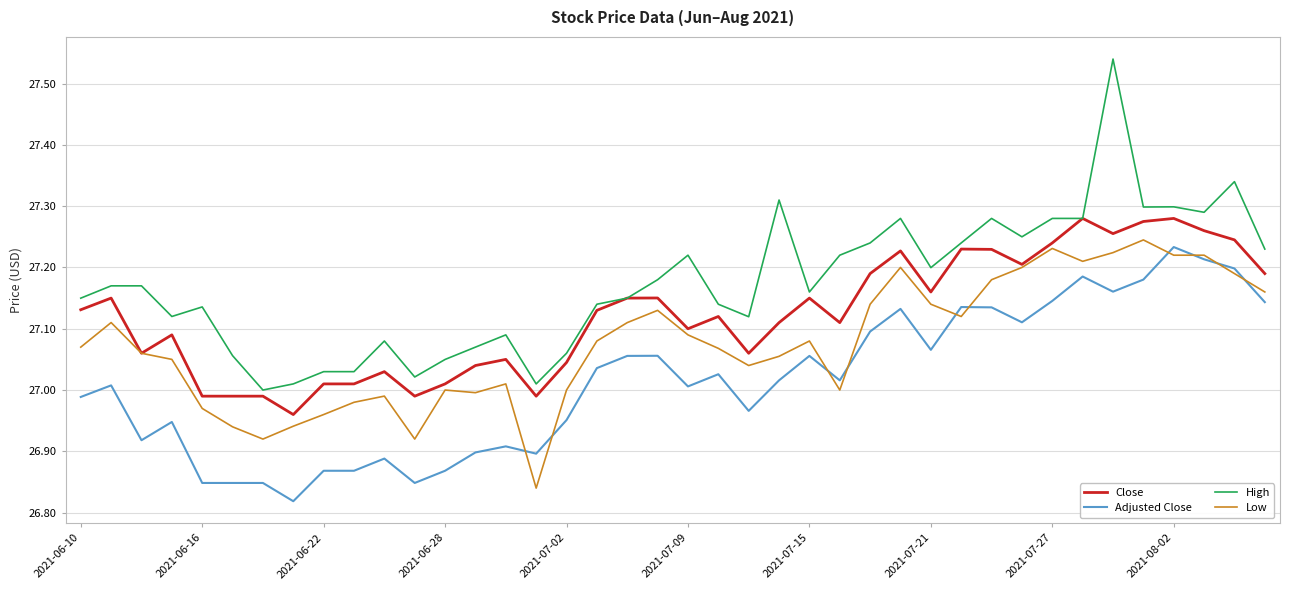

Which series has the largest range (max minus min)?

High